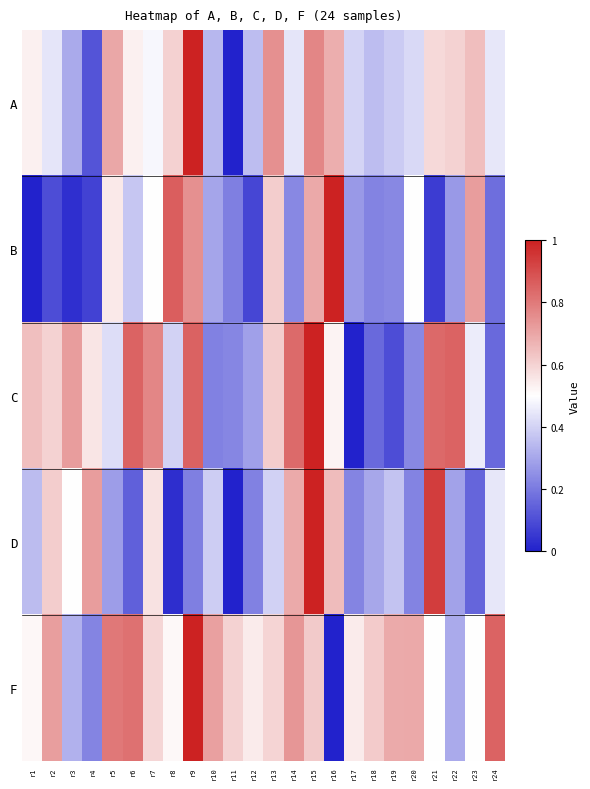

Reading left to right, extract all data points from this chart.

A: r1=0.5	r2=0.4	r3=0.3	r4=0.1	r5=0.7	r6=0.5	r7=0.5	r8=0.6	r9=1.0	r10=0.3	r11=0.0	r12=0.4	r13=0.7	r14=0.4	r15=0.8	r16=0.7	r17=0.4	r18=0.4	r19=0.4	r20=0.4	r21=0.6	r22=0.6	r23=0.6	r24=0.4
B: r1=0.0	r2=0.1	r3=0.0	r4=0.1	r5=0.5	r6=0.4	r7=0.5	r8=0.9	r9=0.7	r10=0.3	r11=0.2	r12=0.1	r13=0.6	r14=0.2	r15=0.7	r16=1.0	r17=0.3	r18=0.2	r19=0.2	r20=0.5	r21=0.1	r22=0.3	r23=0.7	r24=0.2
C: r1=0.6	r2=0.6	r3=0.7	r4=0.6	r5=0.4	r6=0.9	r7=0.8	r8=0.4	r9=0.9	r10=0.2	r11=0.2	r12=0.3	r13=0.6	r14=0.8	r15=1.0	r16=0.5	r17=0.0	r18=0.2	r19=0.1	r20=0.2	r21=0.8	r22=0.9	r23=0.5	r24=0.2
D: r1=0.3	r2=0.6	r3=0.5	r4=0.7	r5=0.3	r6=0.1	r7=0.6	r8=0.0	r9=0.2	r10=0.4	r11=0.0	r12=0.2	r13=0.4	r14=0.7	r15=1.0	r16=0.7	r17=0.2	r18=0.3	r19=0.4	r20=0.2	r21=0.9	r22=0.3	r23=0.2	r24=0.4
F: r1=0.5	r2=0.7	r3=0.3	r4=0.2	r5=0.8	r6=0.8	r7=0.6	r8=0.5	r9=1.0	r10=0.7	r11=0.6	r12=0.5	r13=0.6	r14=0.7	r15=0.6	r16=0.0	r17=0.5	r18=0.6	r19=0.7	r20=0.7	r21=0.5	r22=0.3	r23=0.5	r24=0.9